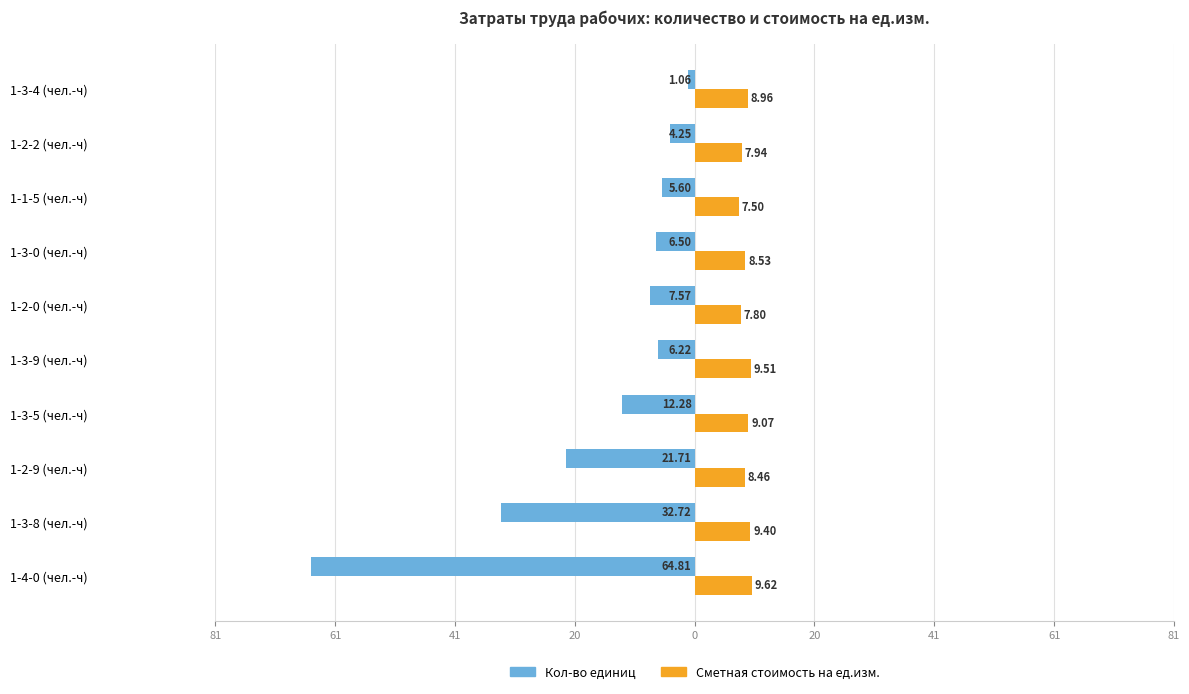

What are all the series names shown in the legend?

Кол-во единиц, Сметная стоимость на ед.изм.